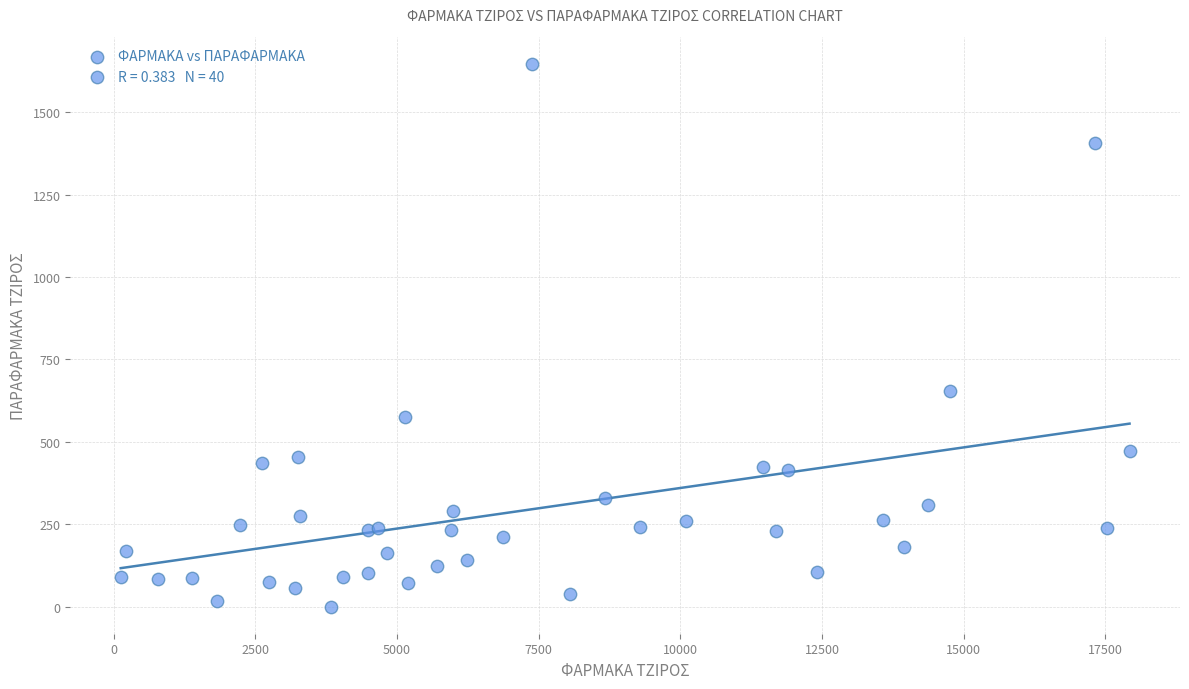

What Y value in the scatter plot is closest to 823?

654.0